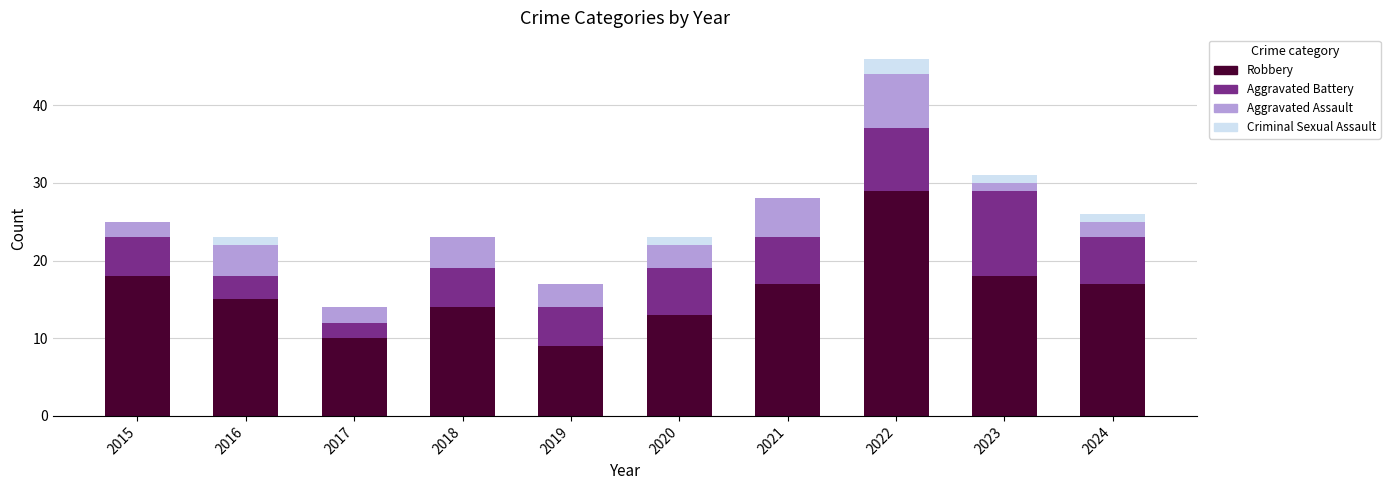

Are the bars horizontal?

No